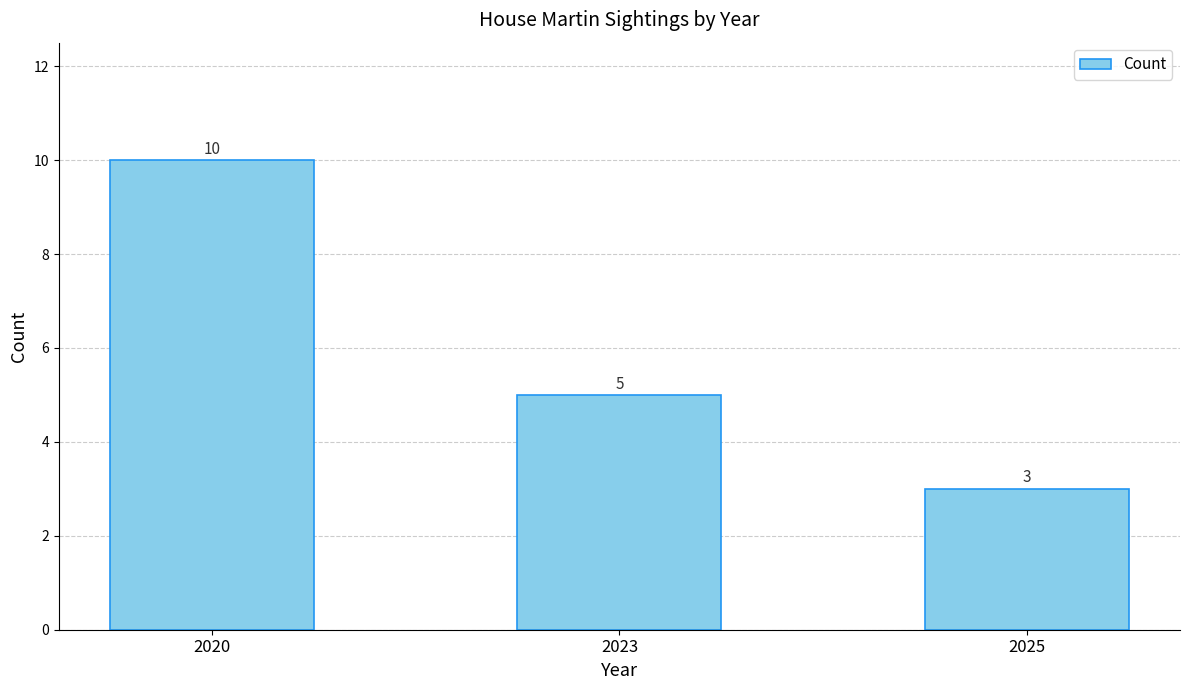

Which has a higher value, 2020 or 2023?

2020